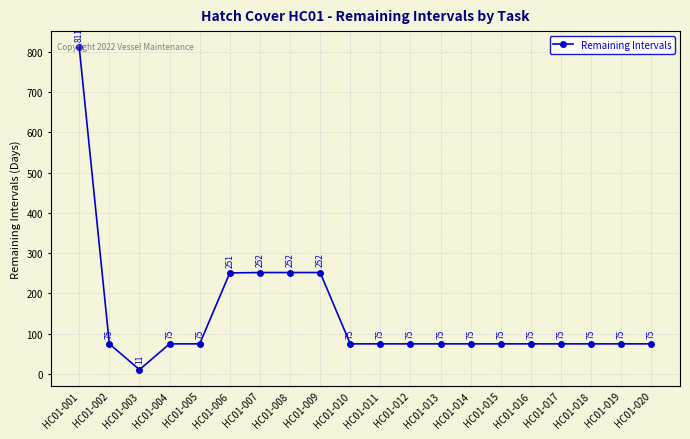

What is the average value?

144